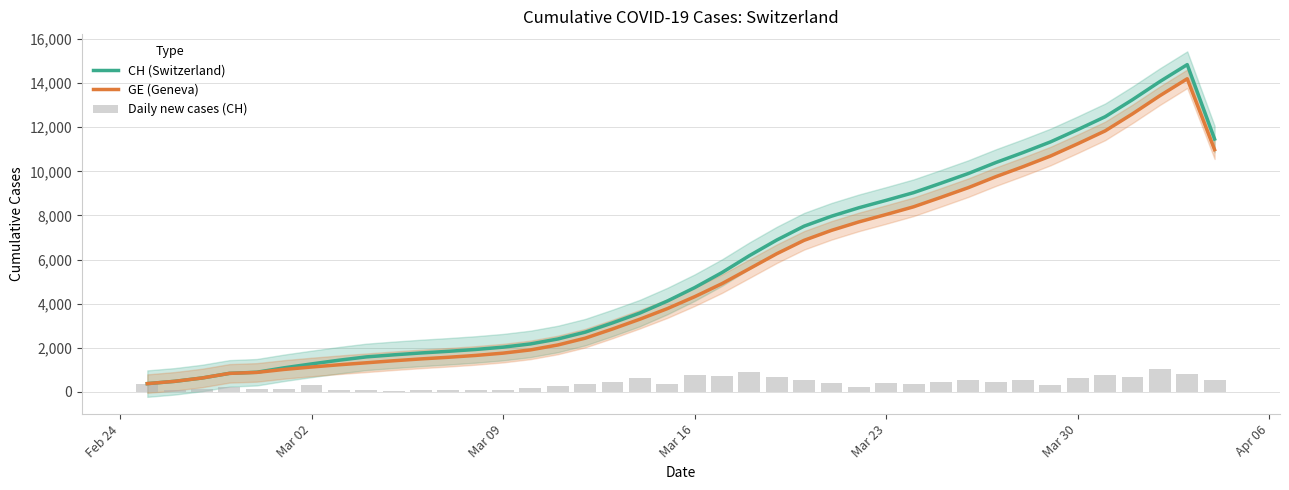

The value of GE (Geneva) at Mar 02 is 1128.2. True or false?

True